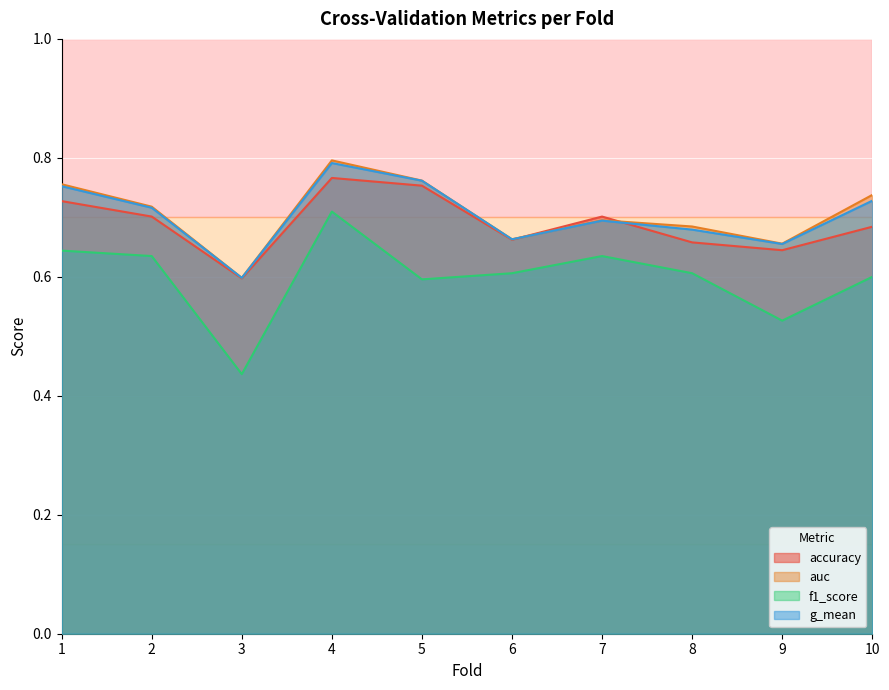

True or false: f1_score has more than 2 interior local peaks.

False